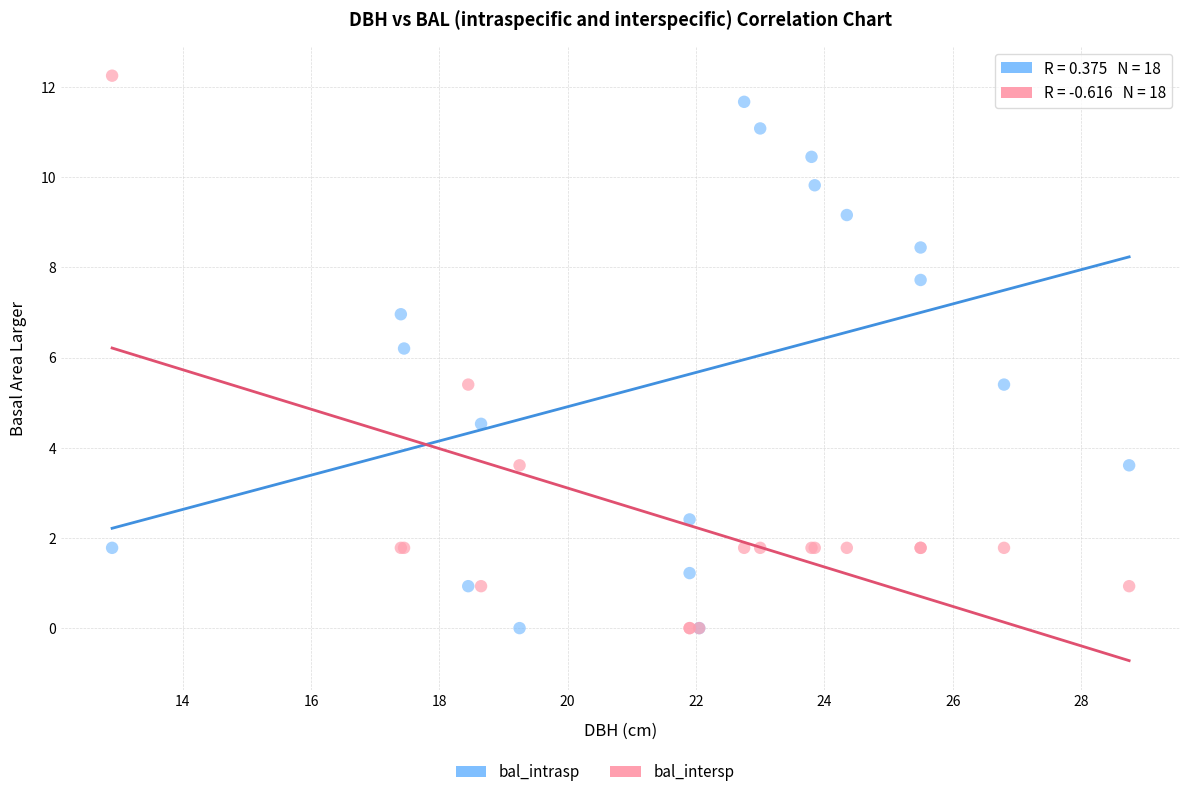

In the bal_intersp series, what Y value is closest to 6?

5.4